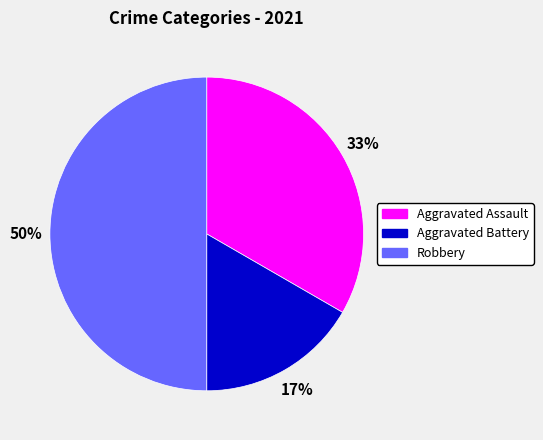

Is the sum of Robbery and Aggravated Battery greater than half?

Yes